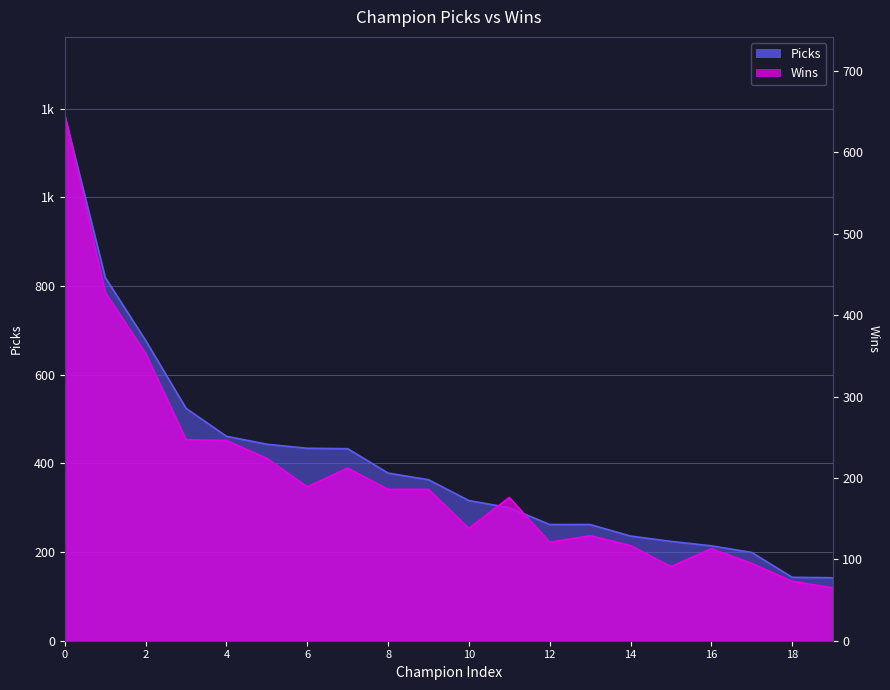

True or false: Wins and Picks intersect in this chart.

False